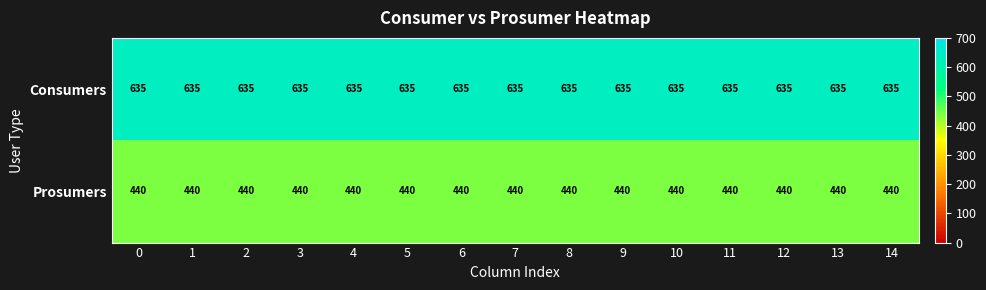

Count the number of data series in this chart.

2